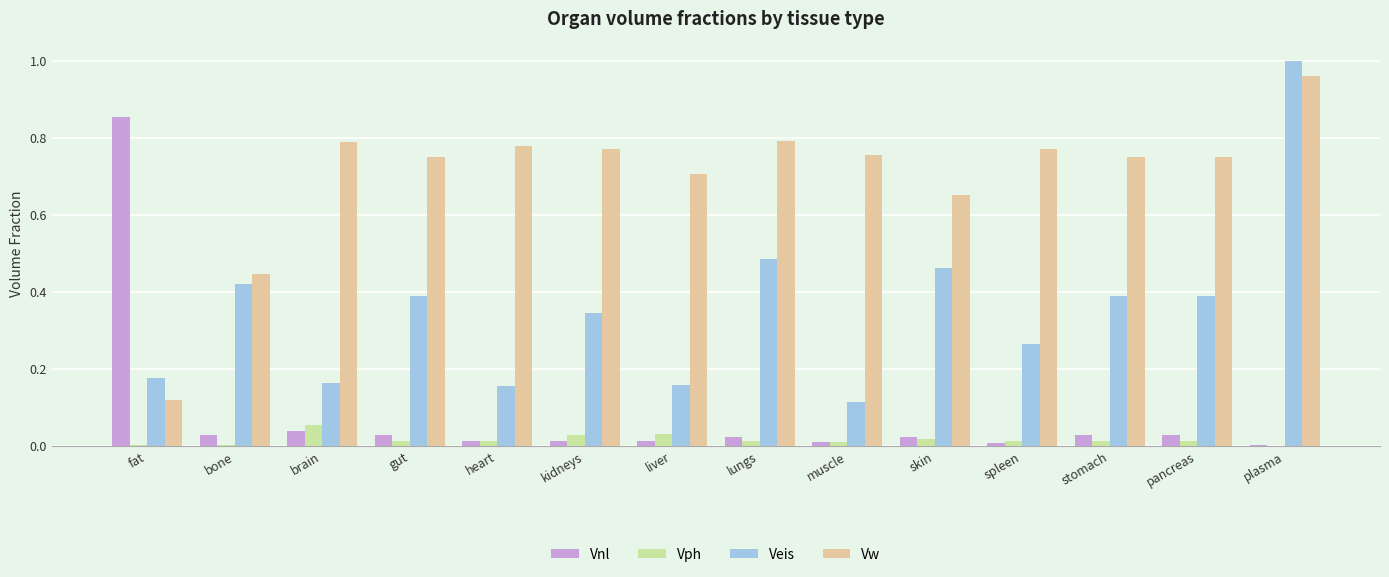

Is it true that Vnl equals 0.0 at lungs?

True